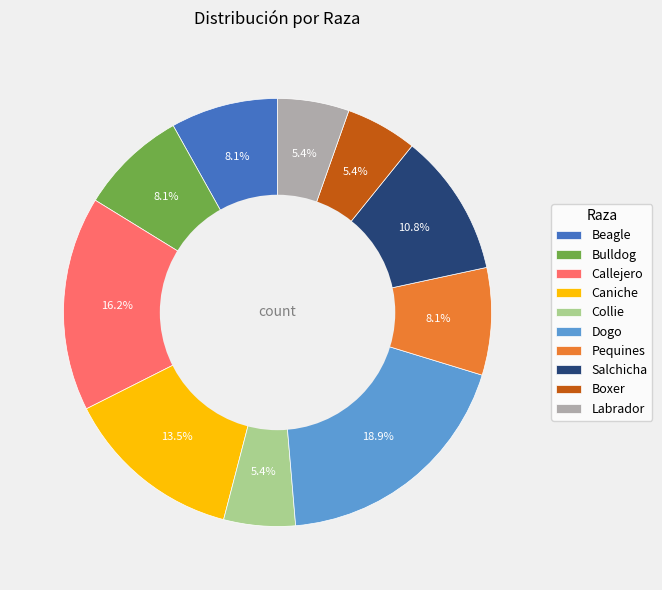

To the nearest percent, what is the difference between the Caniche and Bulldog slice percentages?

5%